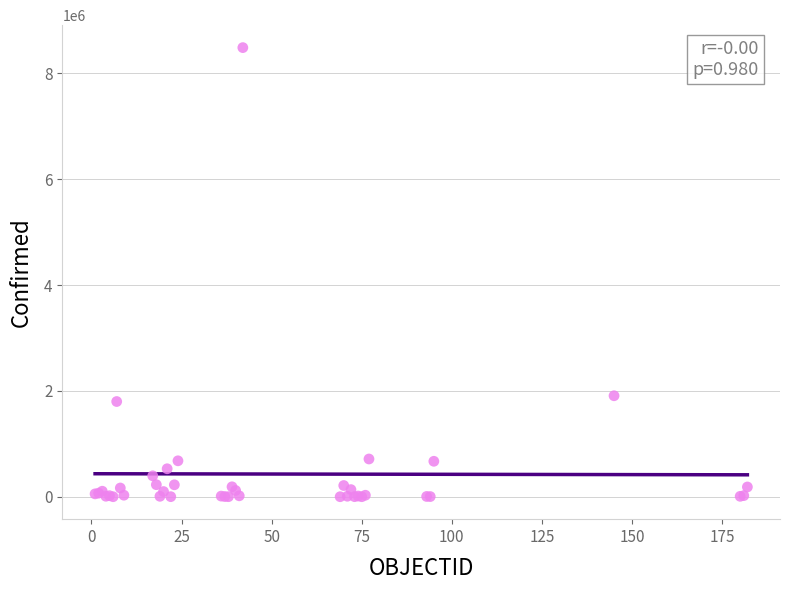

What Y value in the scatter plot is closest to 4244136?

1908413